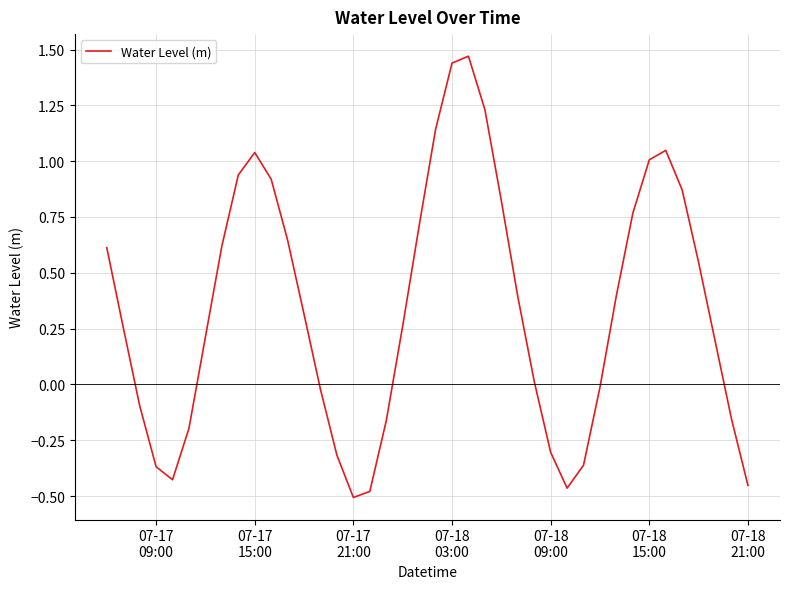

What is the difference between the maximum and minimum values?

2.0